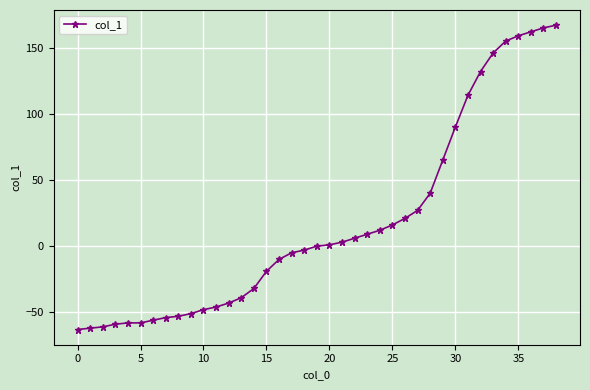

What is the maximum value shown in the chart?

167